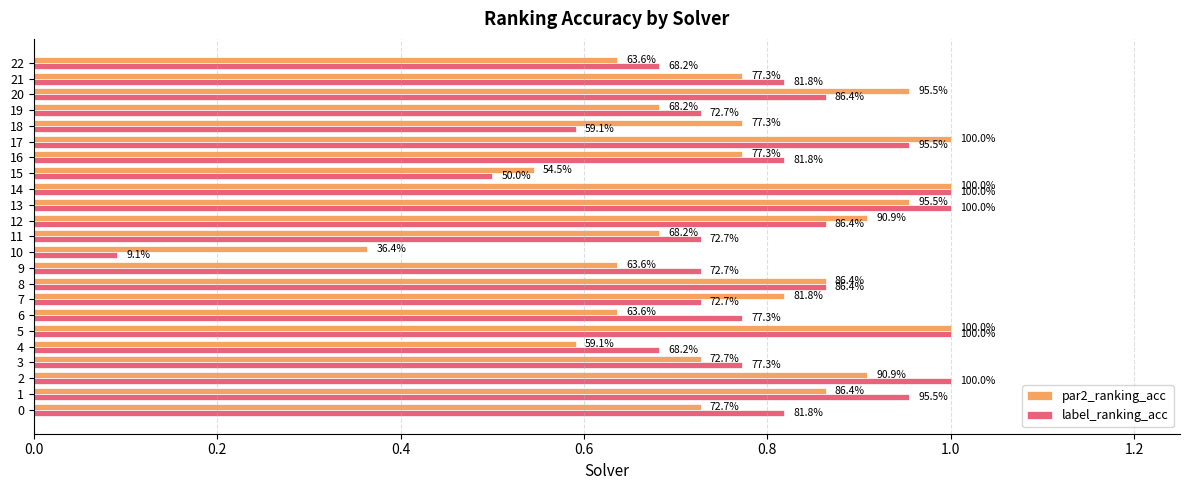

What is the difference between the maximum and second lowest values in the label_ranking_acc series?

0.5